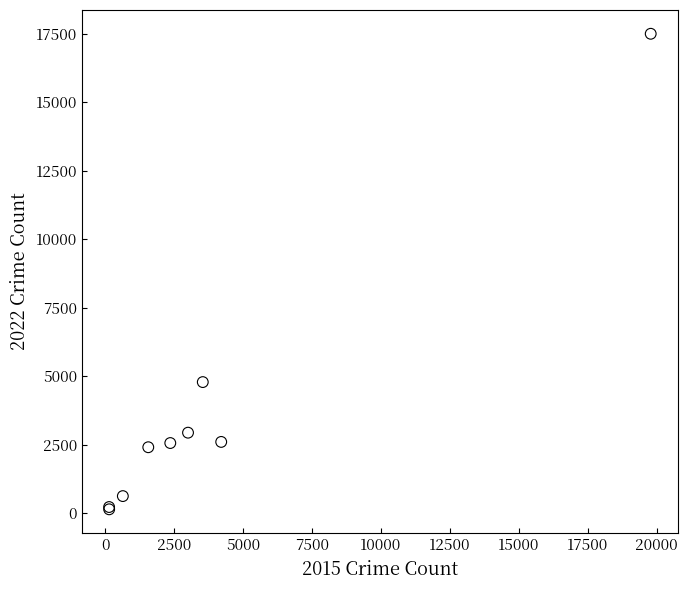

What Y value in the scatter plot is closest to 8817?

4784